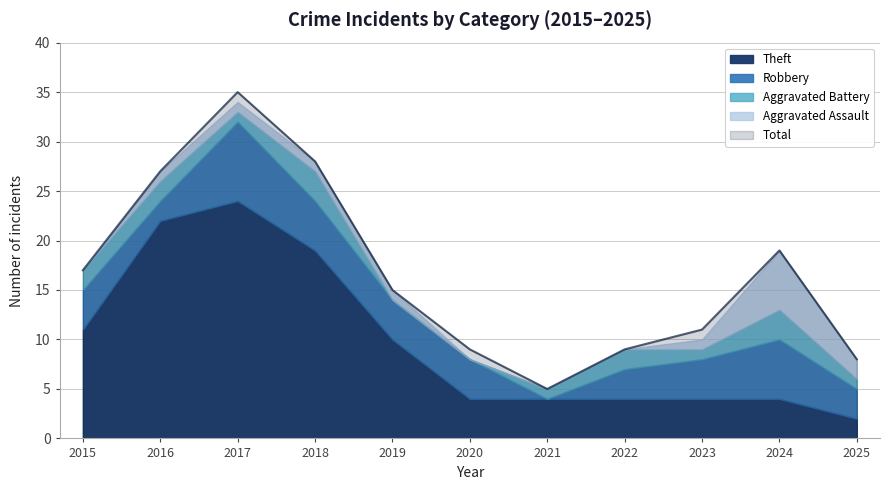

How many values in the Total series exceed 15?

5